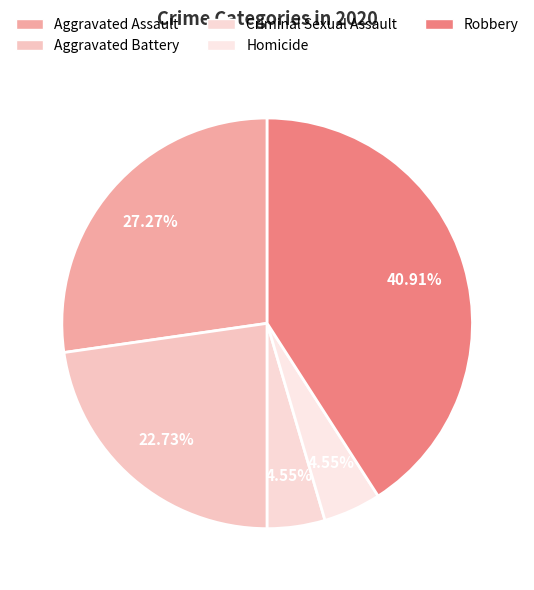

Is it true that Robbery is 31% of the pie?

False